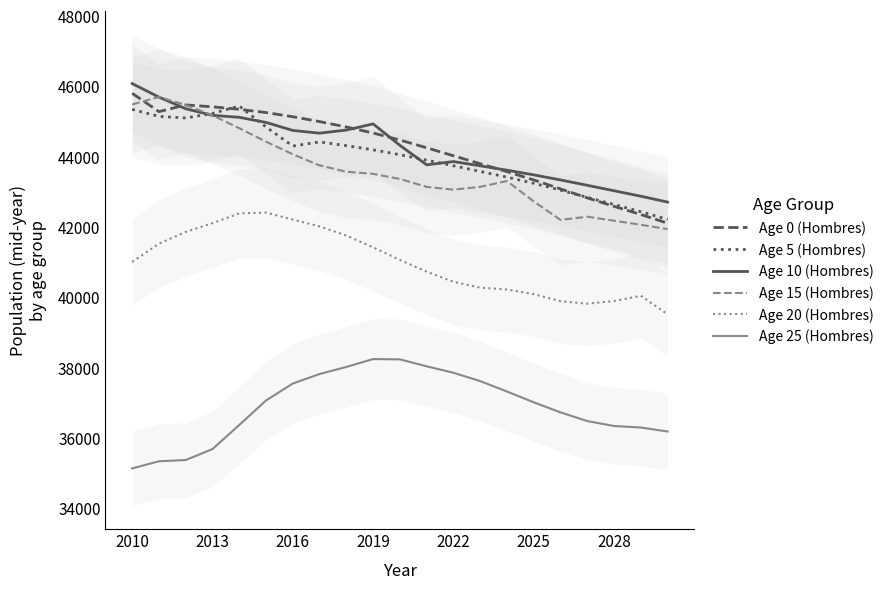

True or false: Age 20 (Hombres) and Age 25 (Hombres) intersect in this chart.

False